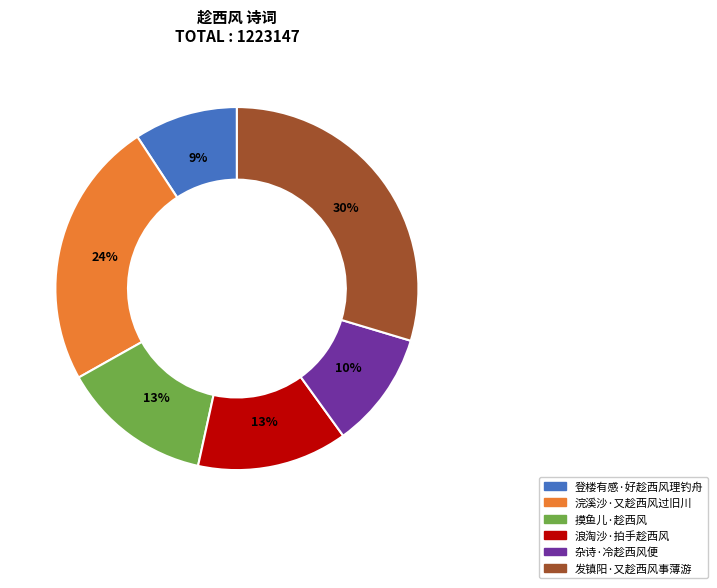

Which slice is the smallest?

登楼有感·好趁西风理钓舟